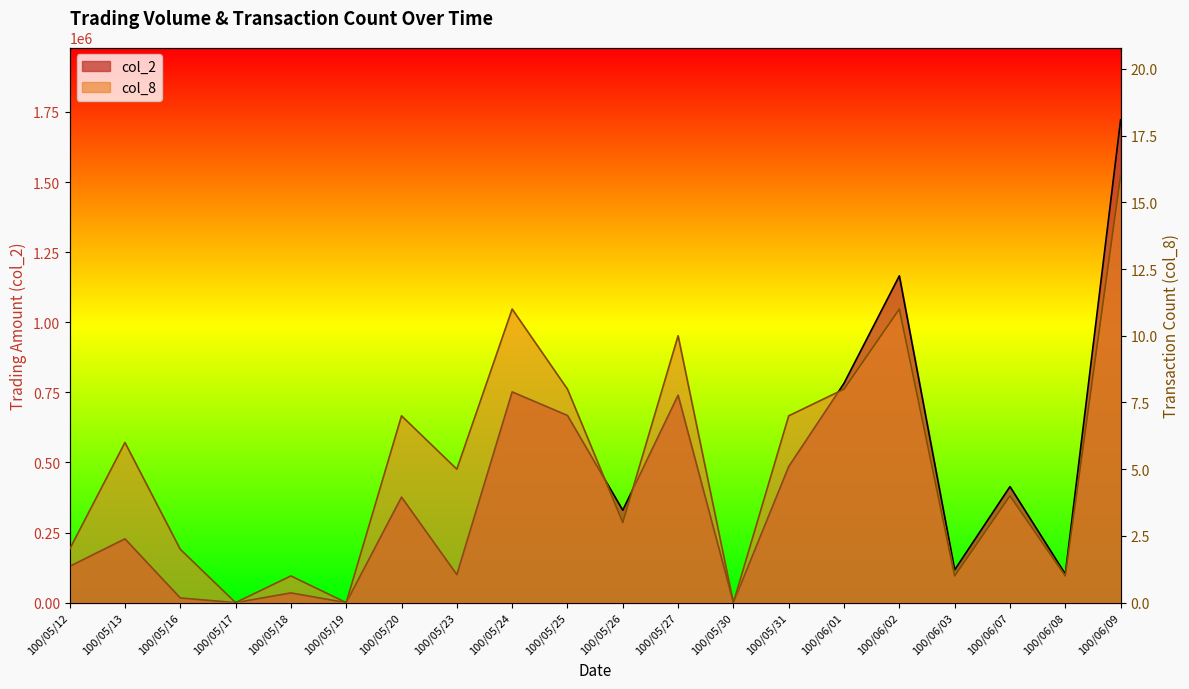

At which category is the sum across all series the highest?

100/06/09